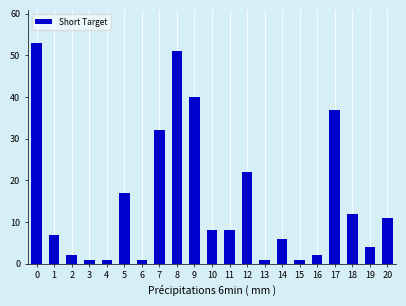

Reading left to right, list all the values displayed in this chart.

53	7	2	1	1	17	1	32	51	40	8	8	22	1	6	1	2	37	12	4	11